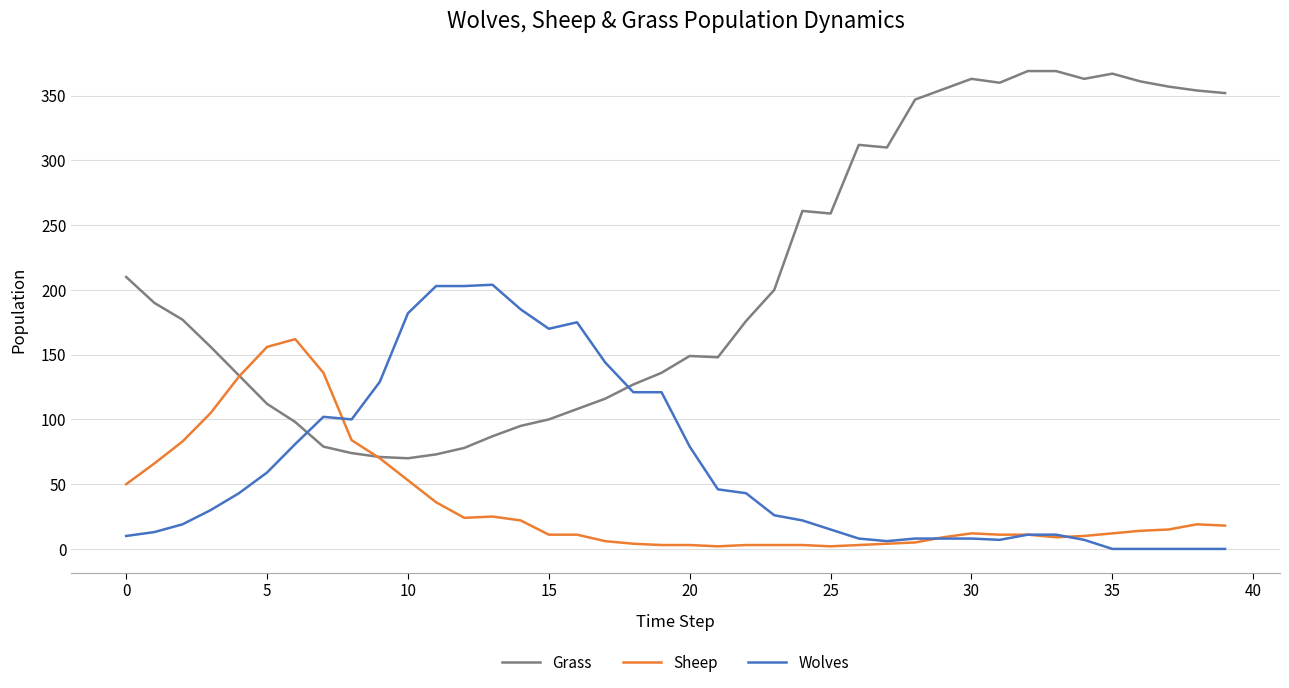

What is the sum of all Sheep values?

1408